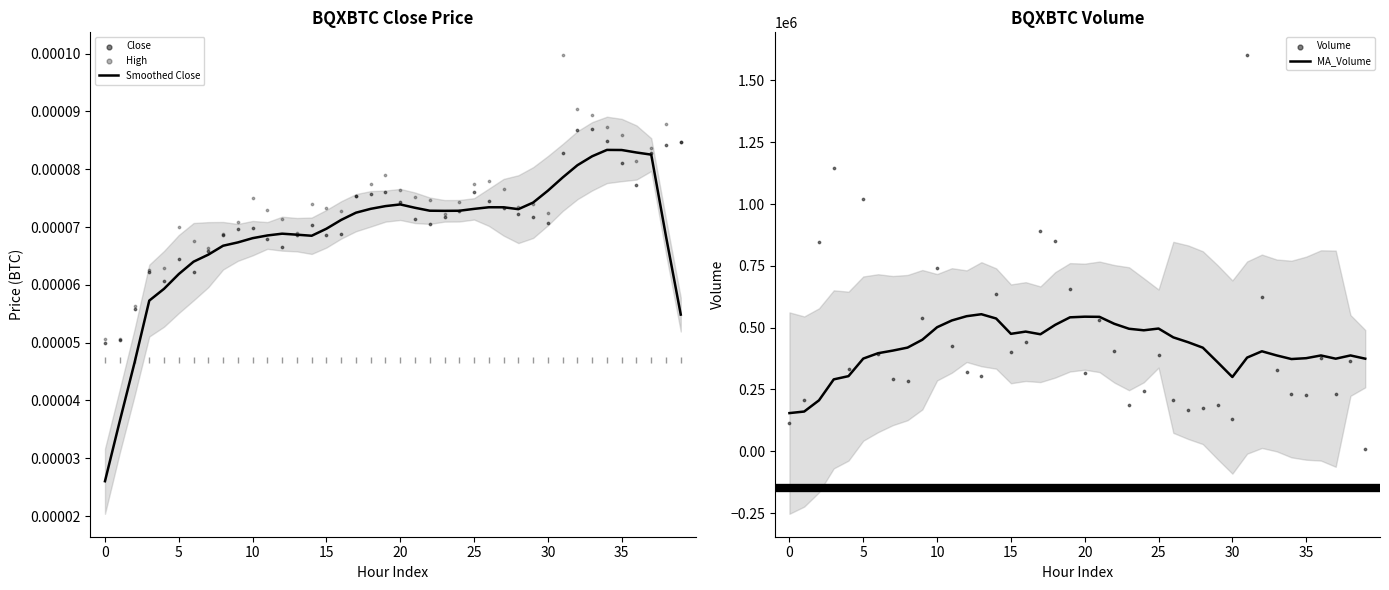

Which series has the largest total across all categories?

Volume